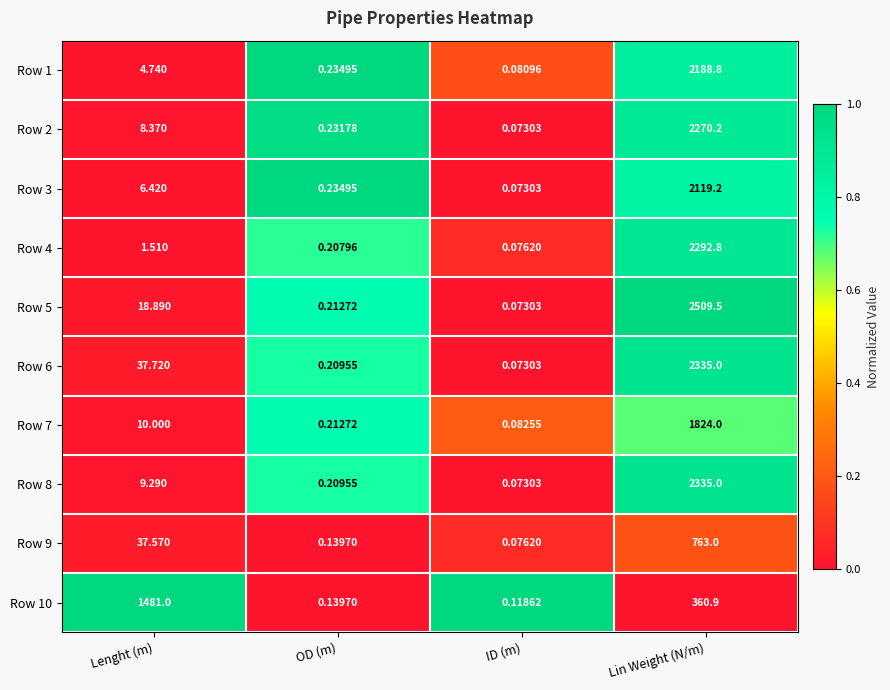

At which category is the sum across all series the highest?

Lin Weight (N/m)